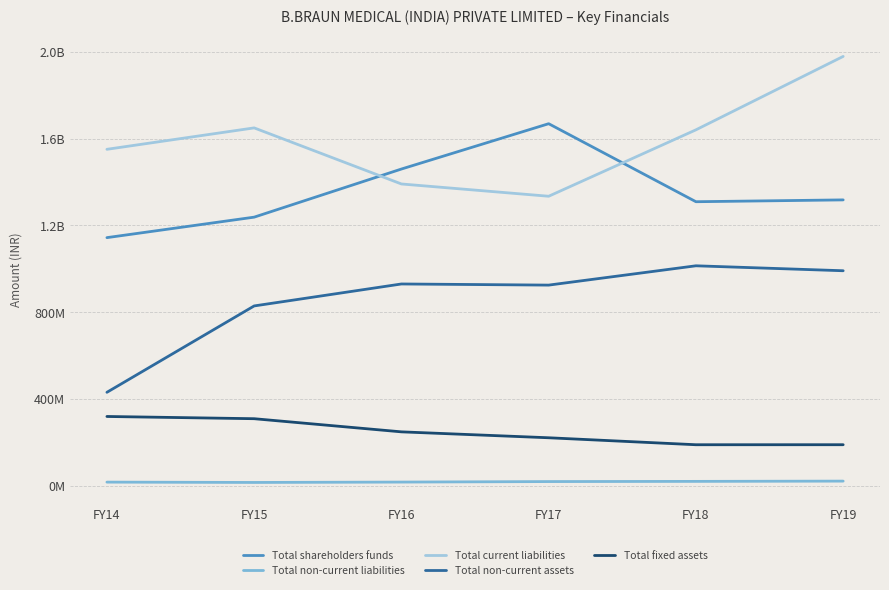

What is the difference between the Total non-current assets values at FY14 and FY16?

499517000